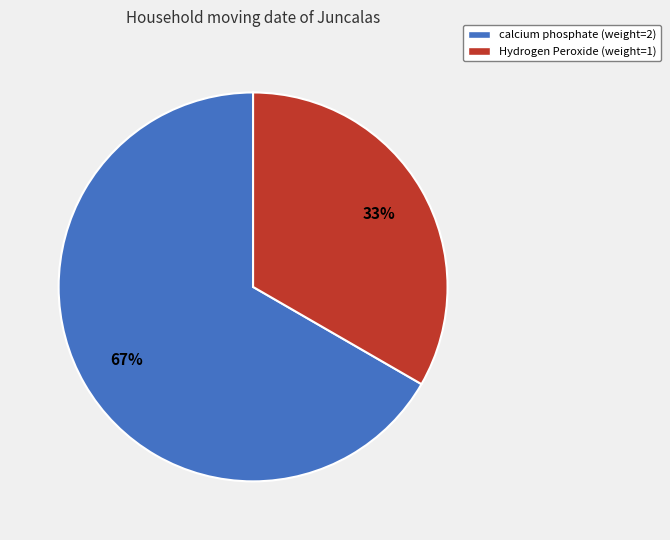

Is there any slice that represents more than half of the pie?

Yes